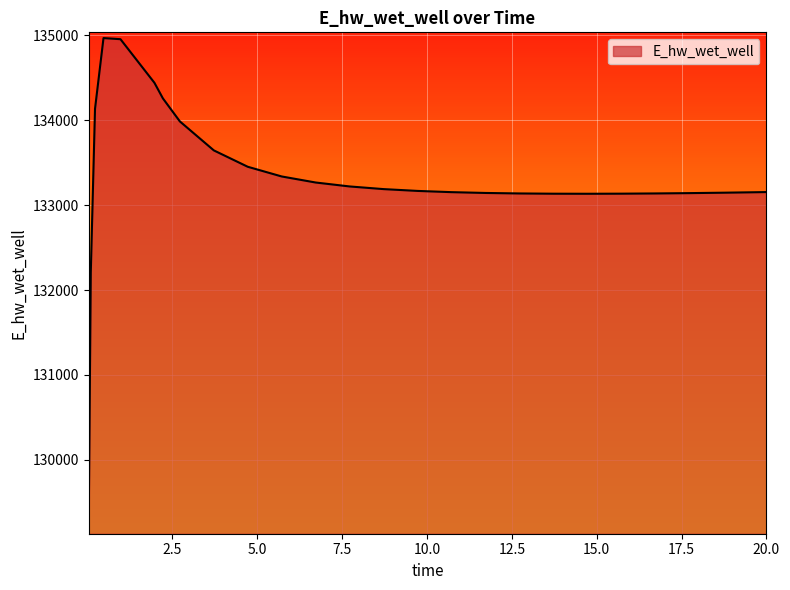

How many series are shown in this chart?

1